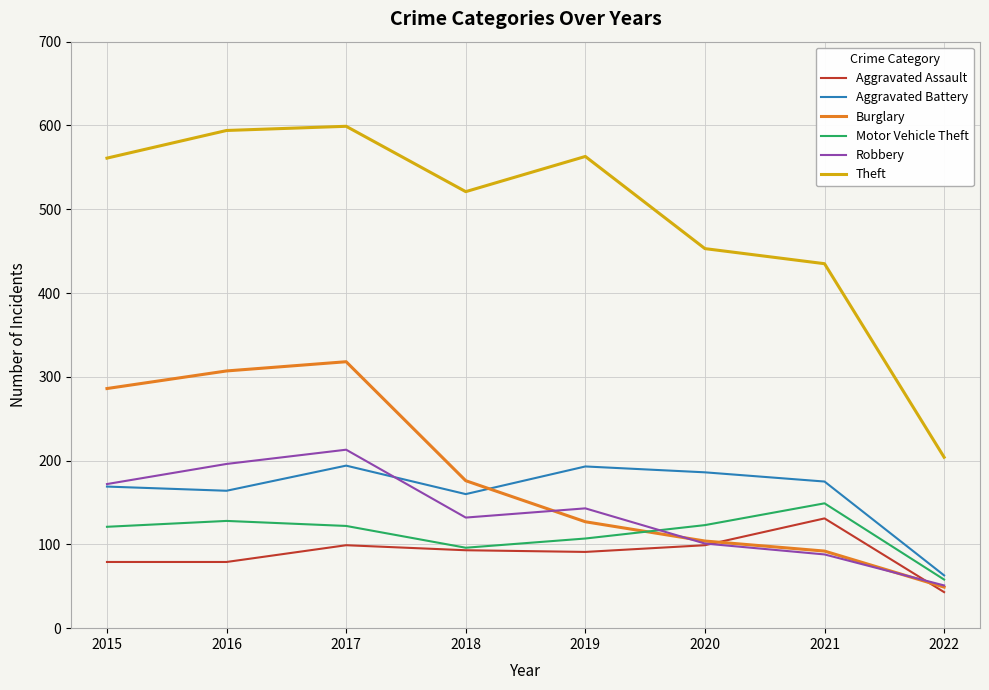

At which category is the sum across all series the highest?

2017